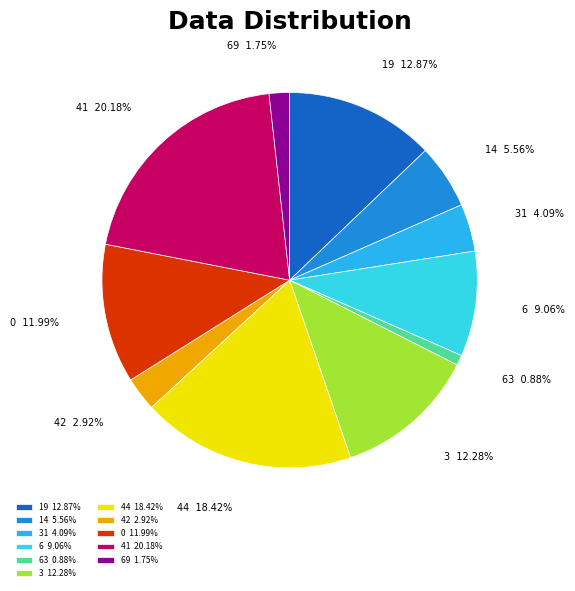

Is 0 the majority of the pie?

No